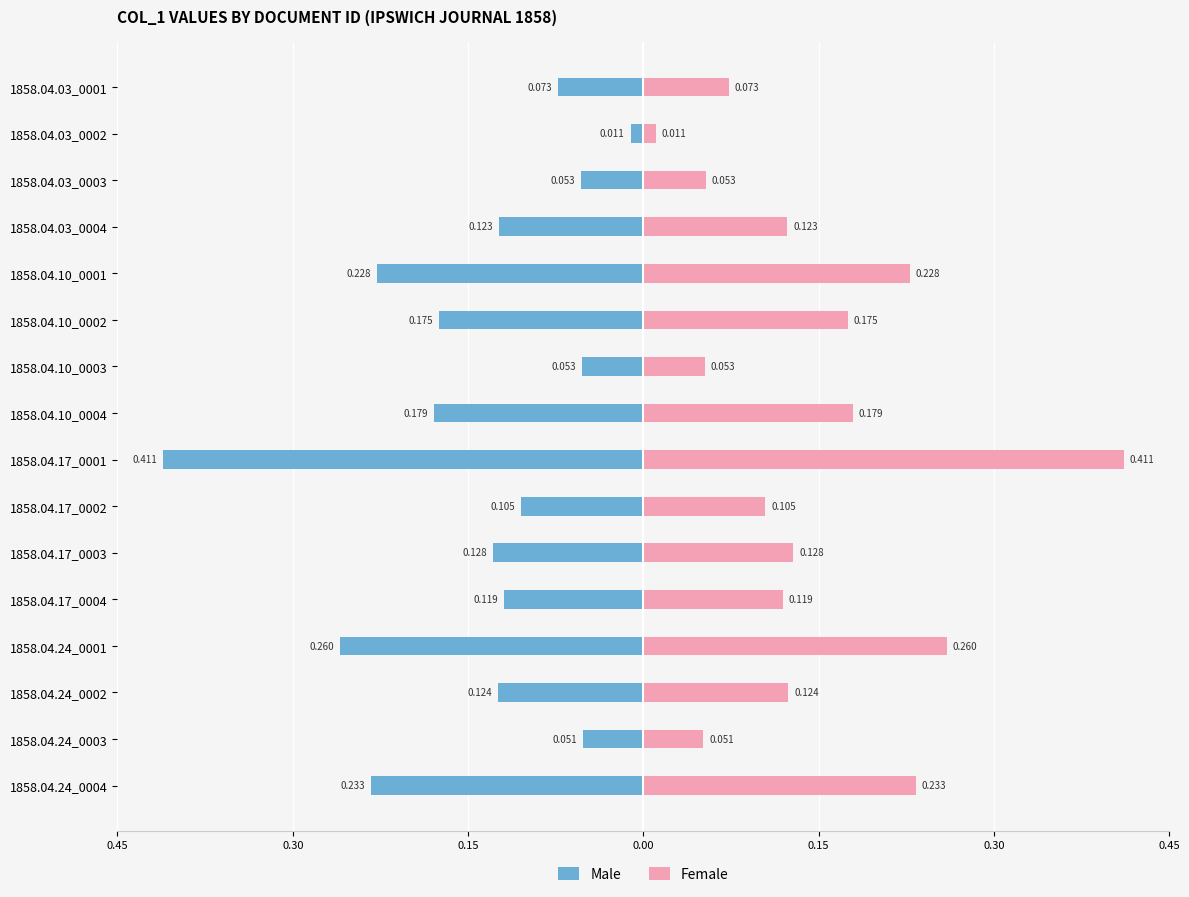

What are all the series names shown in the legend?

Male, Female